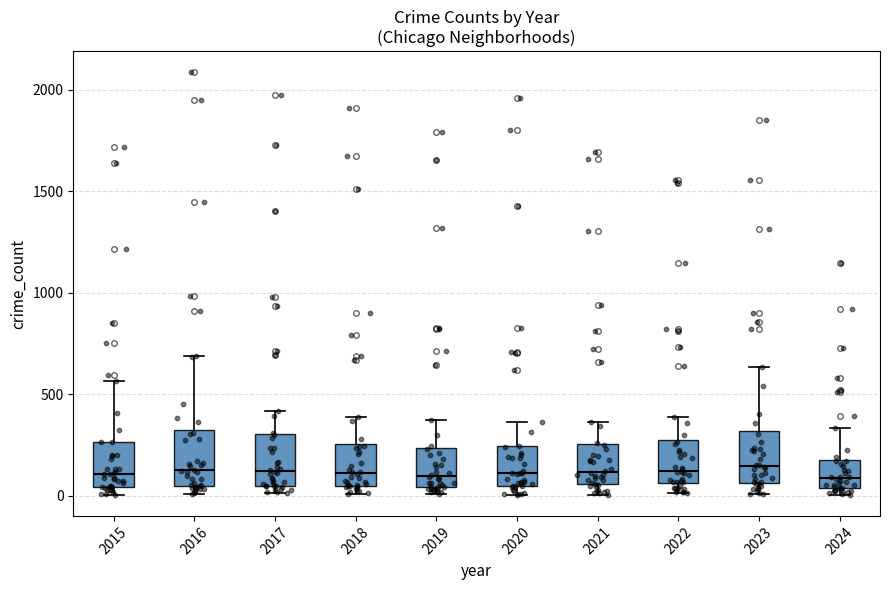

Reading left to right, read every box against the y-axis: the position of its median line, the range the box covers, and the ends of its whiskers. The values are not printed on the chart, so give them approximately, as read against the axis.

2015: median 100, box 50 to 250, whiskers 0 to 550
2016: median 150, box 50 to 300, whiskers 0 to 700
2017: median 100, box 50 to 300, whiskers 0 to 400
2018: median 100, box 50 to 250, whiskers 0 to 400
2019: median 100, box 50 to 250, whiskers 0 to 400
2020: median 100, box 50 to 250, whiskers 0 to 350
2021: median 100, box 50 to 250, whiskers 0 to 350
2022: median 100, box 50 to 250, whiskers 0 to 400
2023: median 150, box 50 to 300, whiskers 0 to 650
2024: median 100, box 50 to 200, whiskers 0 to 350